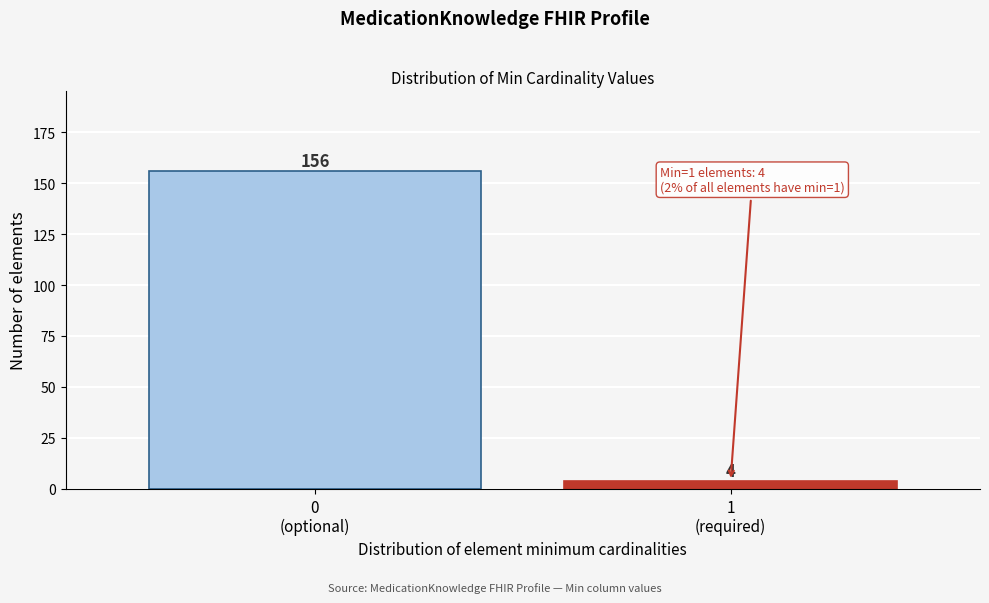

What is the maximum value shown in the chart?

156